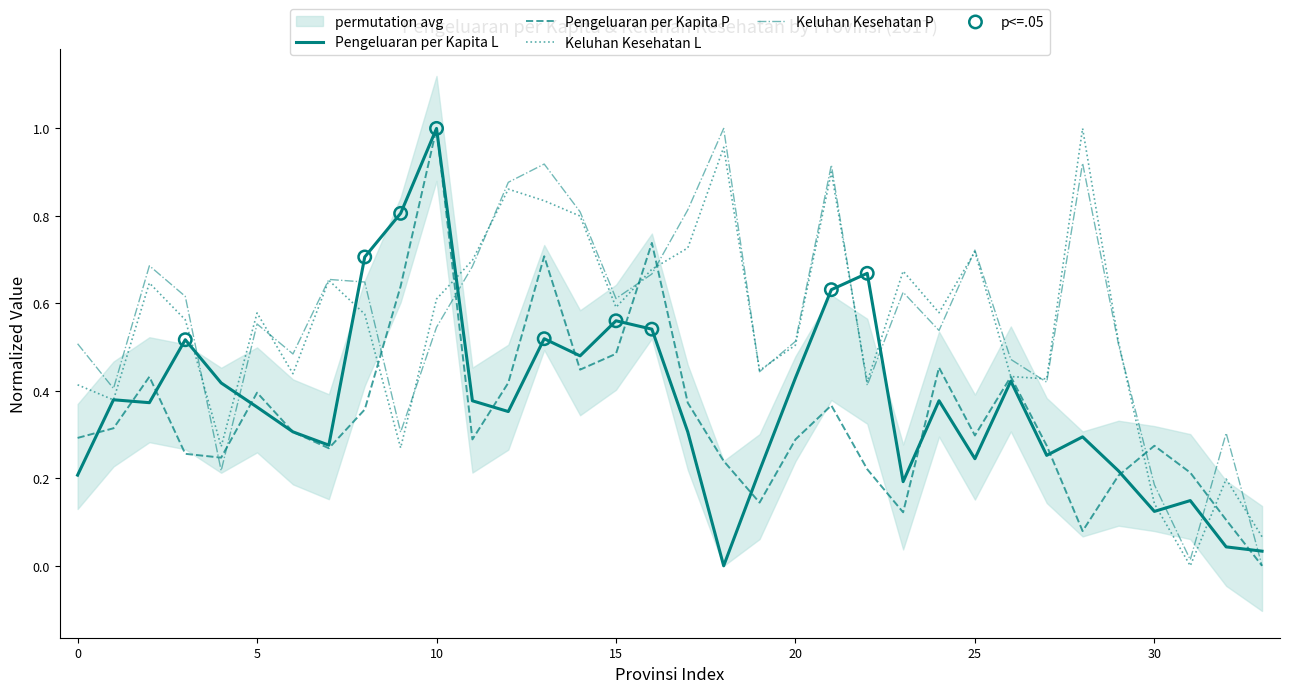

What are all the series names shown in the legend?

Pengeluaran per Kapita L, Pengeluaran per Kapita P, Keluhan Kesehatan L, Keluhan Kesehatan P